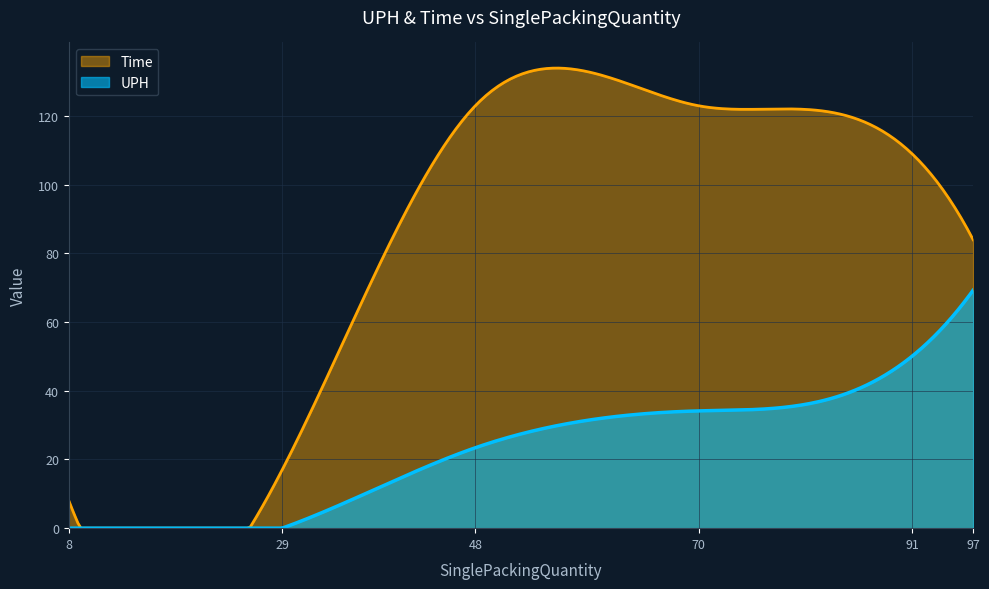

What is the spread (max minus min) of values at 8?

8.0